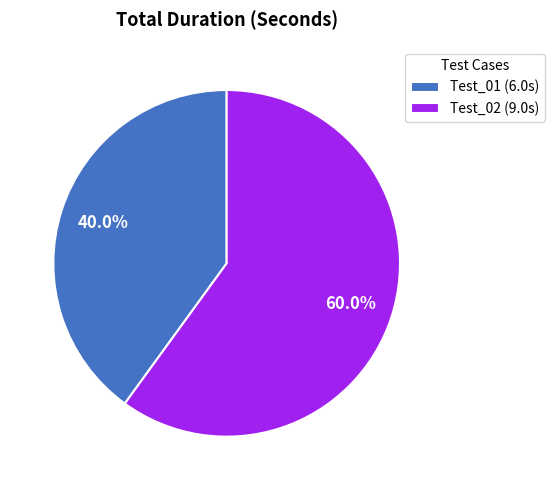

Count the number of slices in the pie.

2